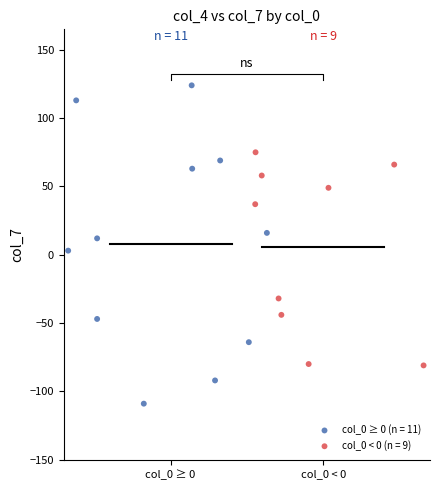

Which series contains the lowest Y value?

col_0 ≥ 0 (n = 11)